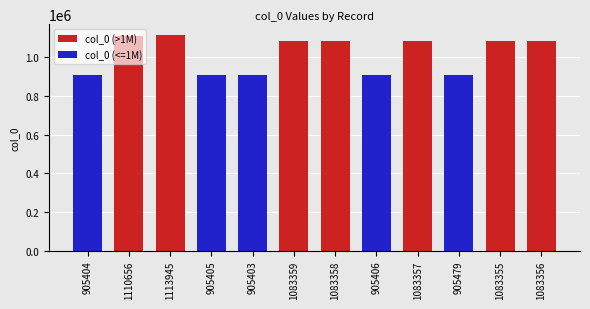

What position from the right is 905404?

12